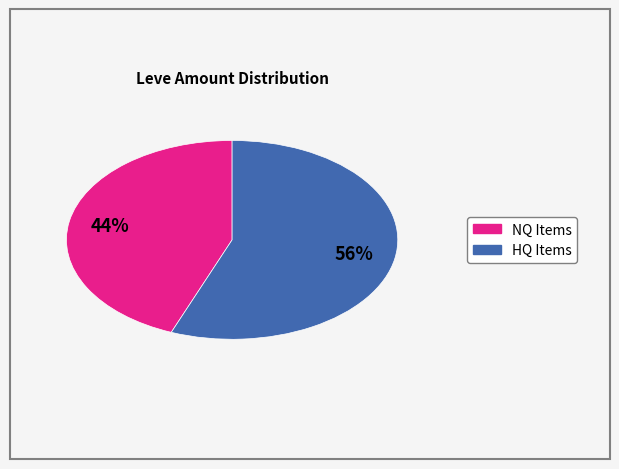

Is there any slice that represents more than half of the pie?

Yes